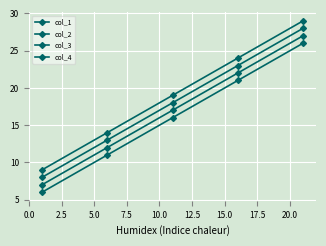

How many distinct data groups are displayed?

4